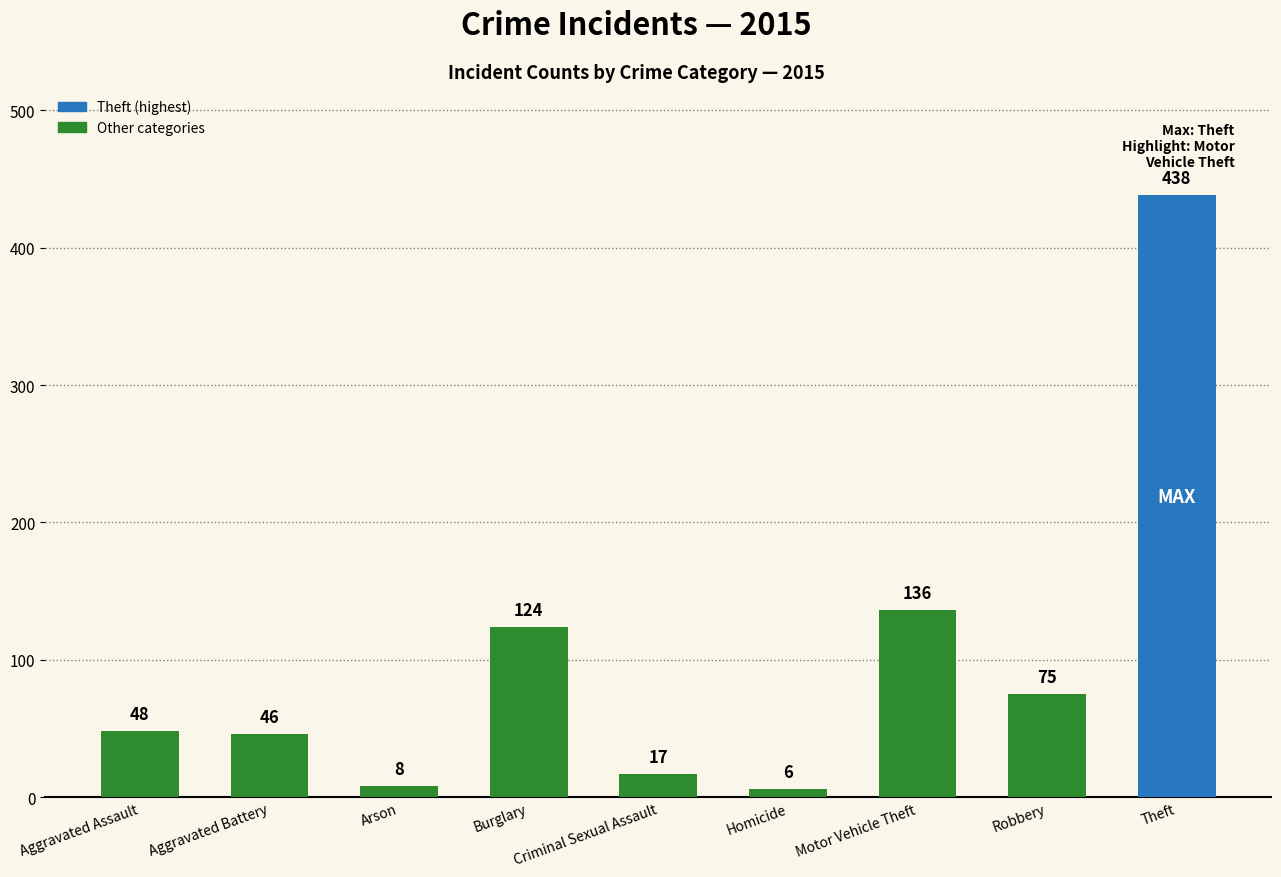

The value at Theft is 619. True or false?

False